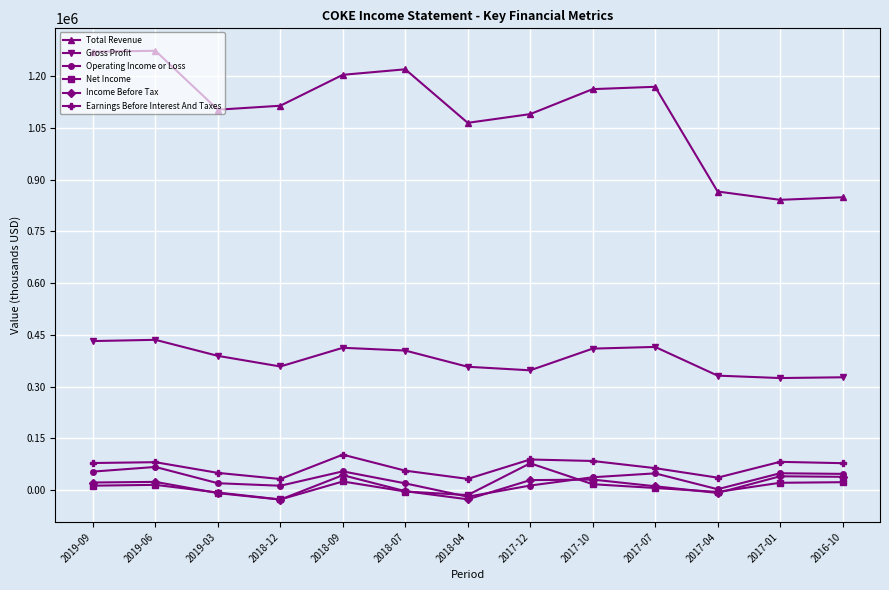

What are all the series names shown in the legend?

Total Revenue, Gross Profit, Operating Income or Loss, Net Income, Income Before Tax, Earnings Before Interest And Taxes